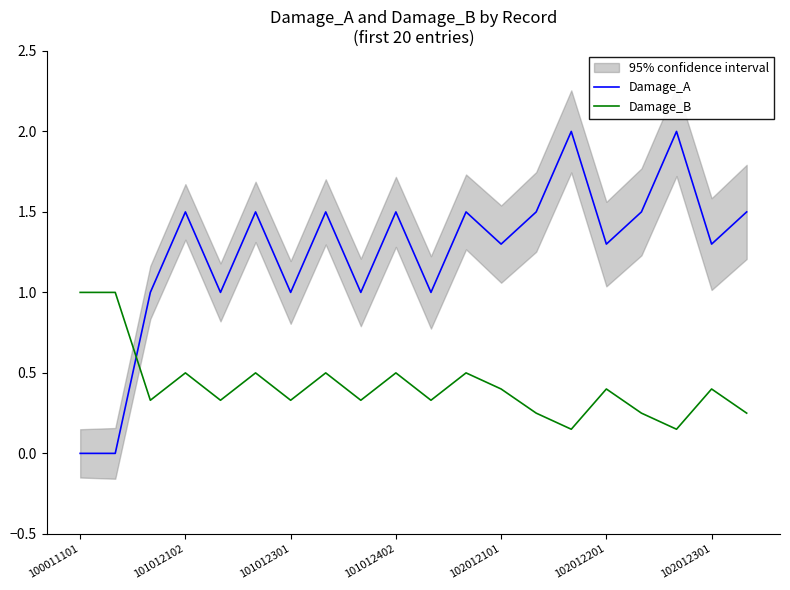

List the series in order of their peak value, lowest first.

Damage_B, Damage_A